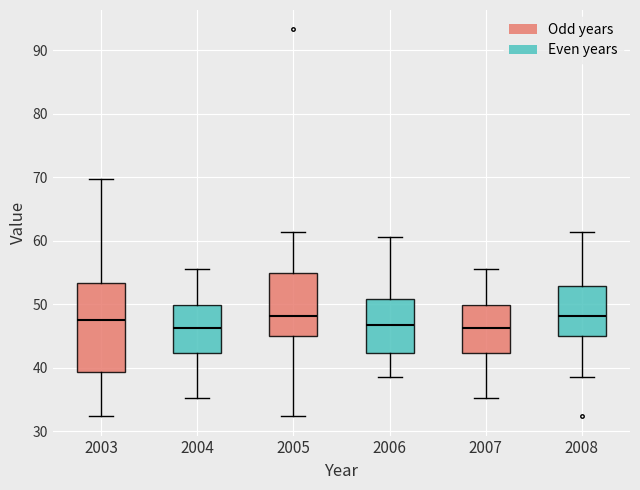

Comparing the boxes themselves (not the whiskers), which one is the tallest?

2003